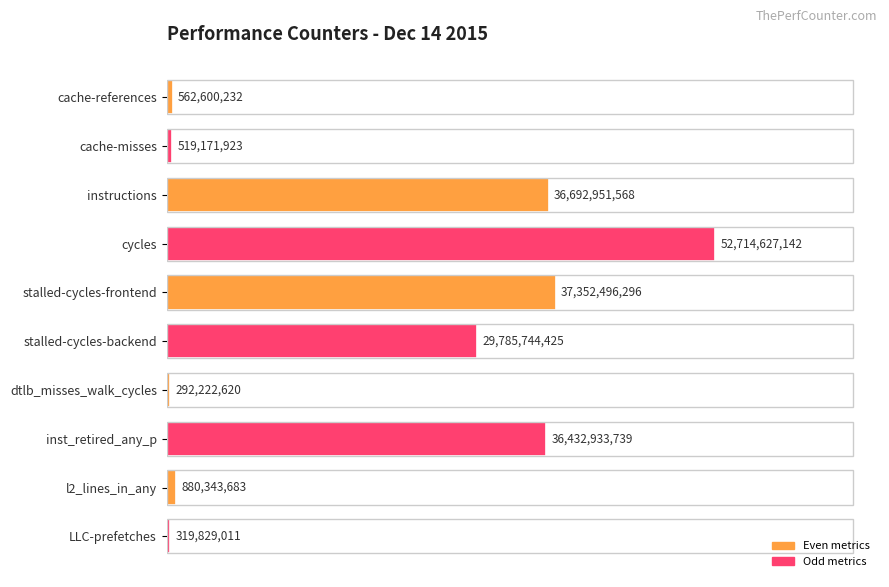

Rank the categories by value from highest to lowest.

cycles, stalled-cycles-frontend, instructions, inst_retired_any_p, stalled-cycles-backend, l2_lines_in_any, cache-references, cache-misses, LLC-prefetches, dtlb_misses_walk_cycles